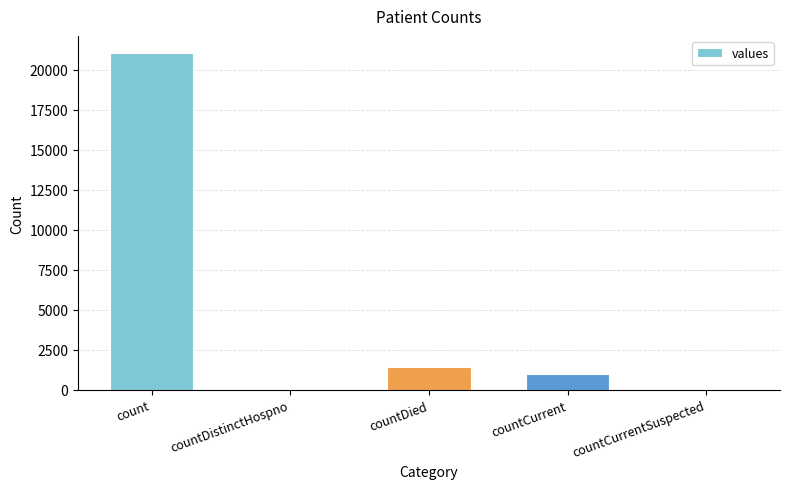

Where is the data nearest to the value 10525?

countDied